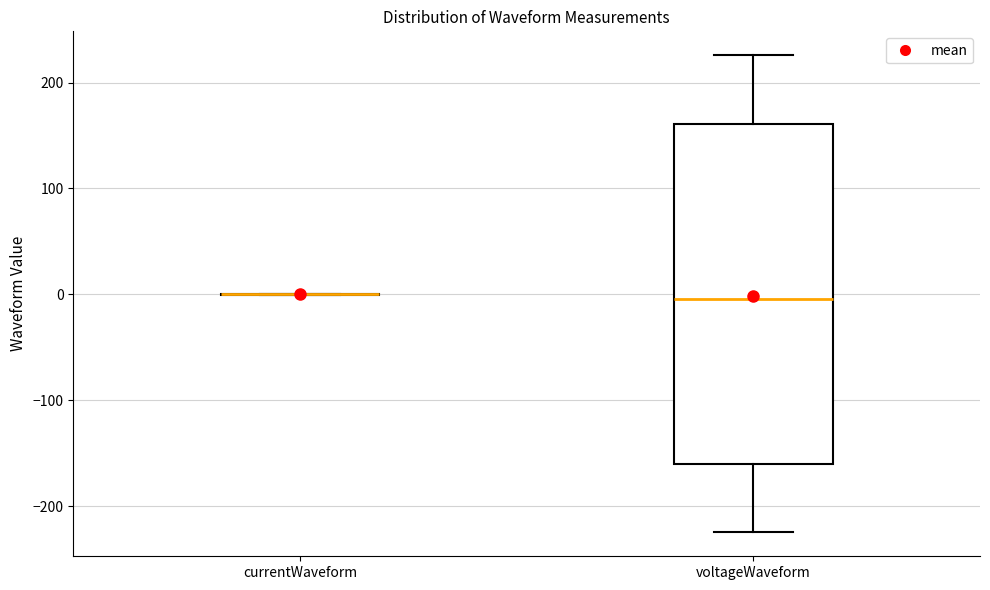

Reading left to right, read every box against the y-axis: the position of its median line, the range the box covers, and the ends of its whiskers. The values are not printed on the chart, so give them approximately, as read against the axis.

currentWaveform: box collapsed to a line at 0, whiskers 0 to 0
voltageWaveform: median 0, box -160 to 160, whiskers -220 to 230